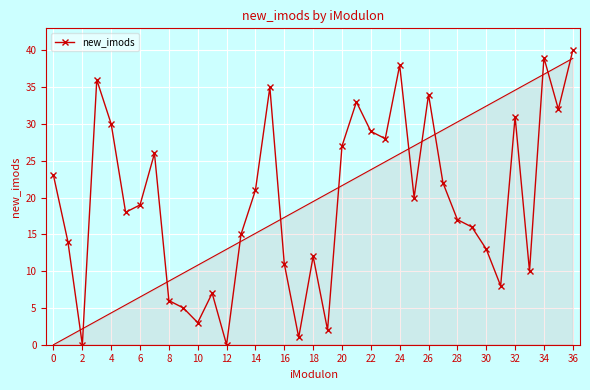

At which category does the chart reach its peak across all series?

36